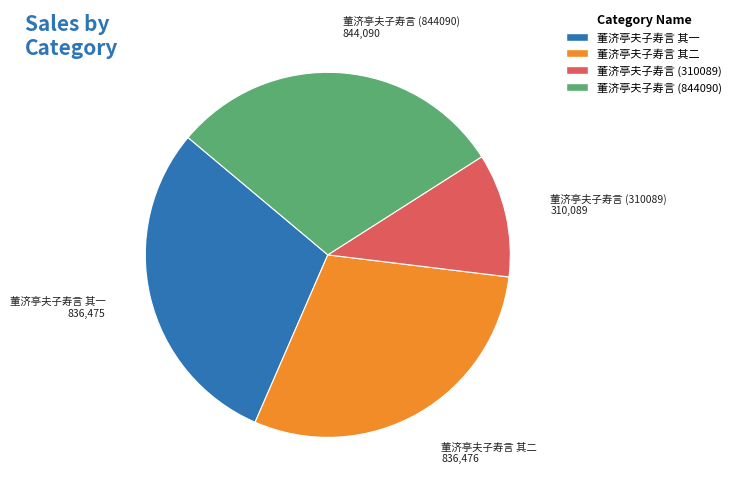

Does 董济亭夫子寿言 其一 account for over 50% of the chart?

No